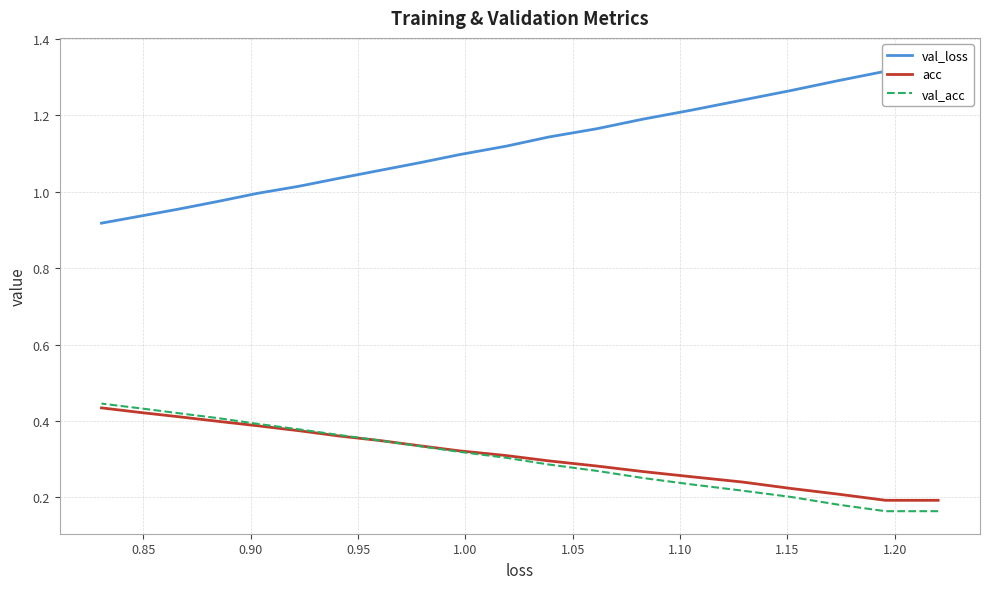

True or false: val_loss has more than 1 interior local peaks.

False